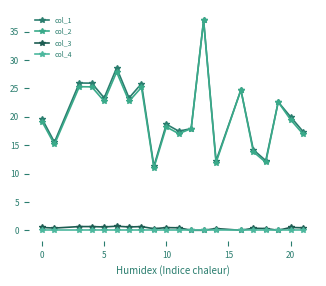

True or false: col_2 and col_1 cross at least once.

False